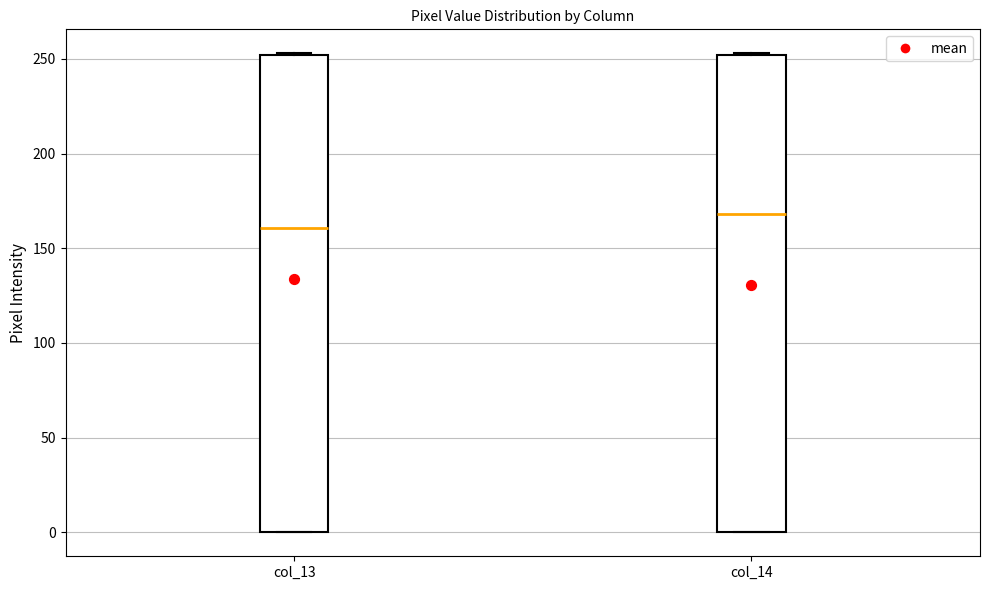

Reading left to right, read every box against the y-axis: the position of its median line, the range the box covers, and the ends of its whiskers. The values are not printed on the chart, so give them approximately, as read against the axis.

col_13: median 160, box 0 to 250, whiskers 0 to 255
col_14: median 170, box 0 to 250, whiskers 0 to 255